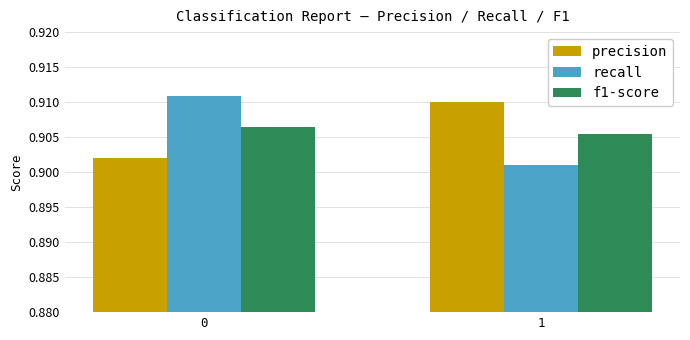

True or false: precision has a value of 1.5 at 0.

False